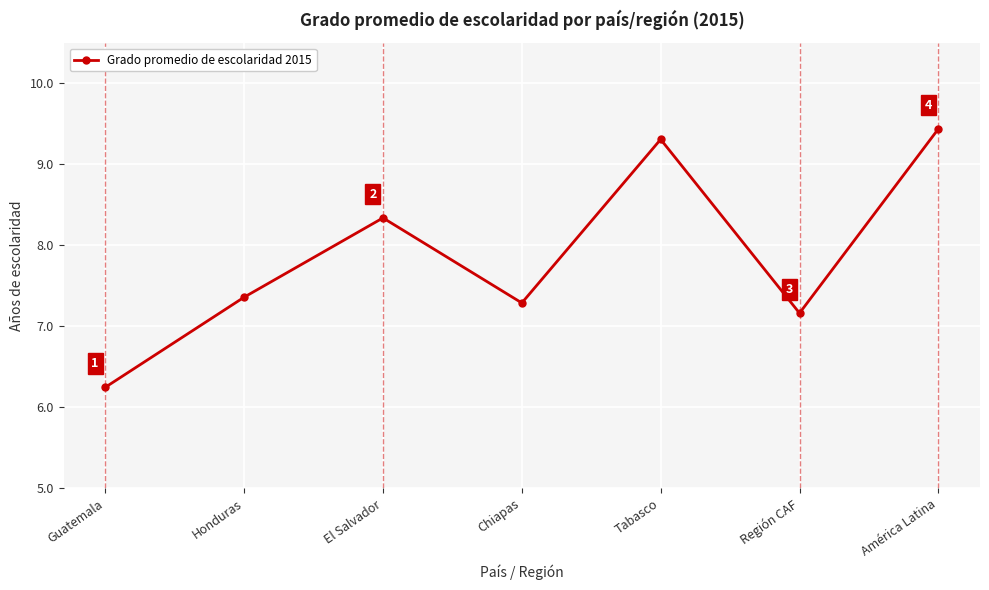

What is the sum of the values at Tabasco and América Latina?

18.7